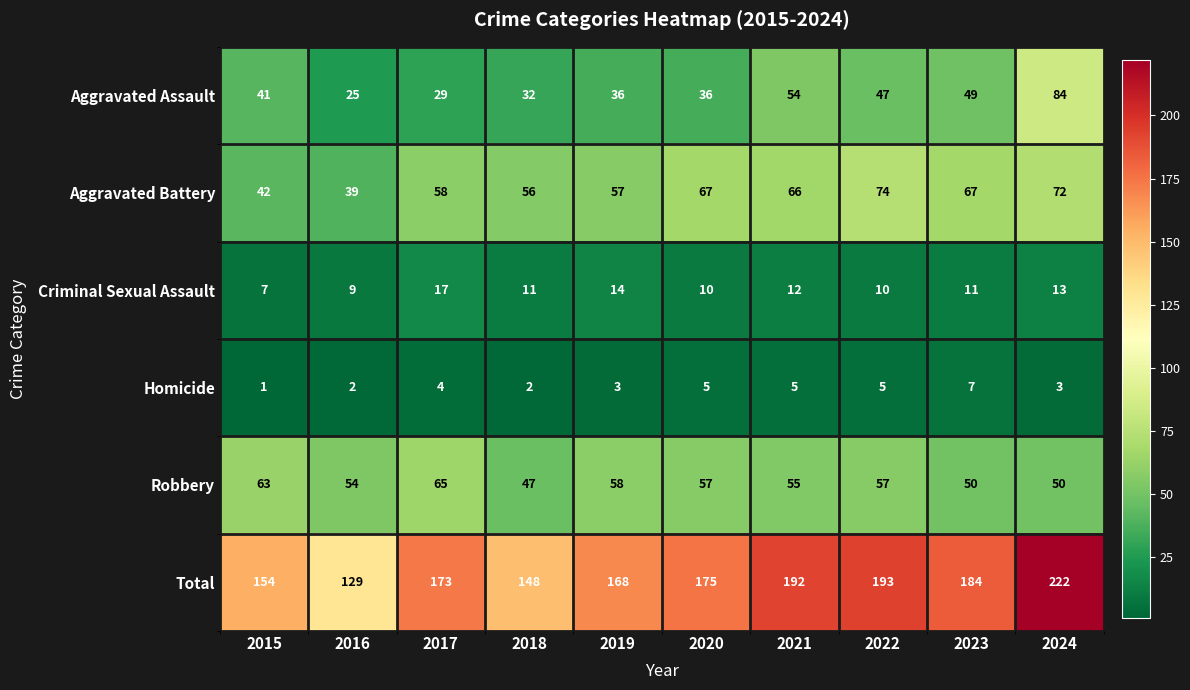

The value of Criminal Sexual Assault at 2022 is 10. True or false?

True